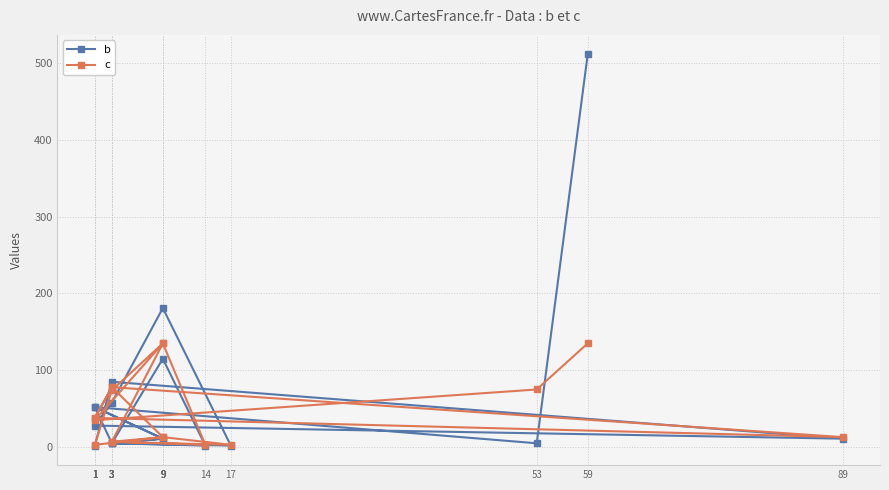

Which series has the largest range (max minus min)?

b